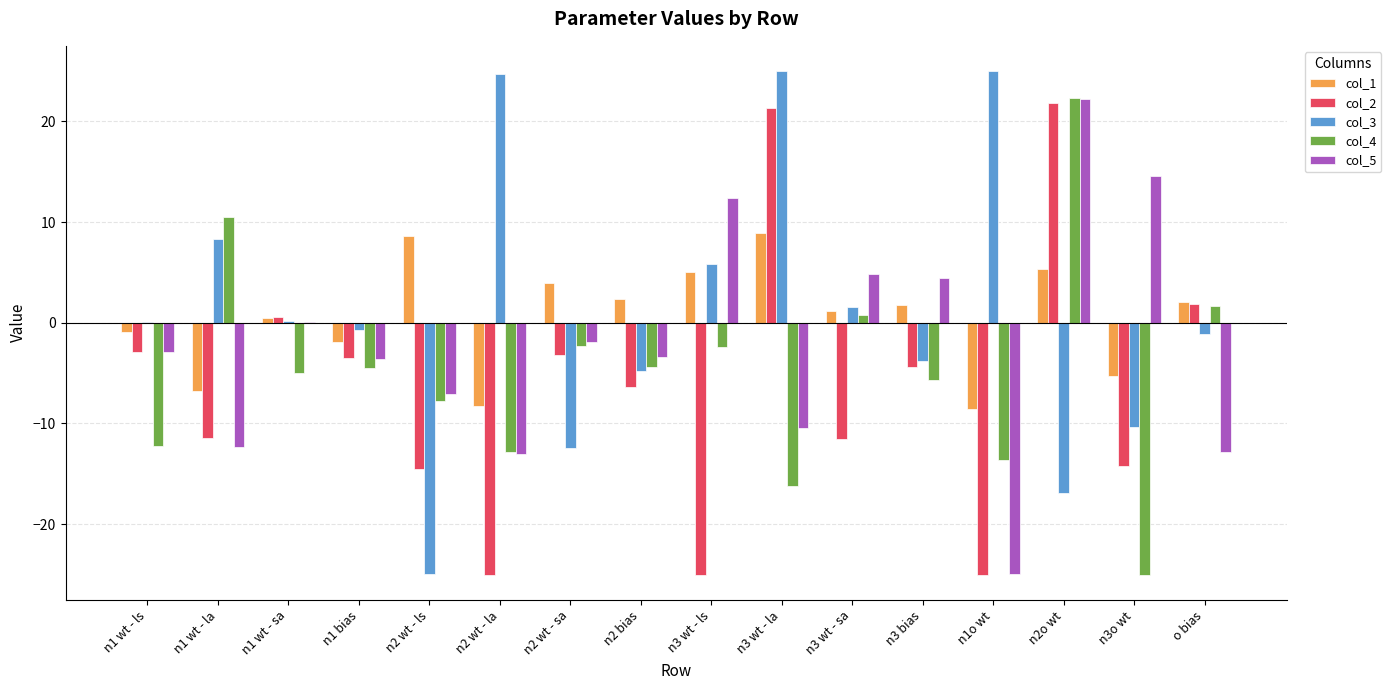

What is the spread (max minus min) of values at n2o wt?

39.2